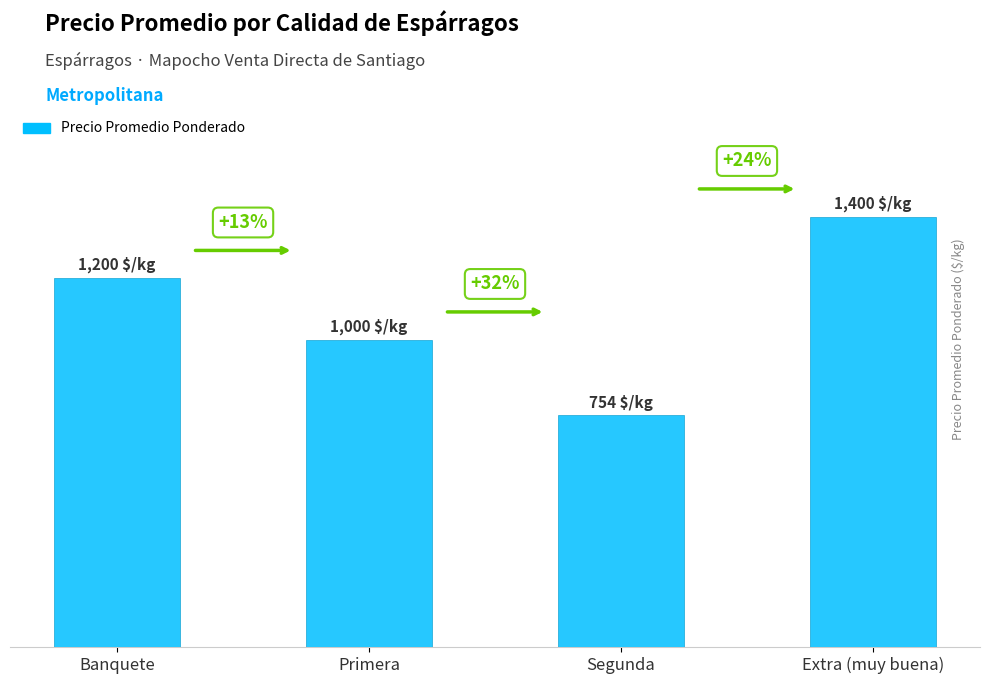

How many values are between 1000 and 1400?

3